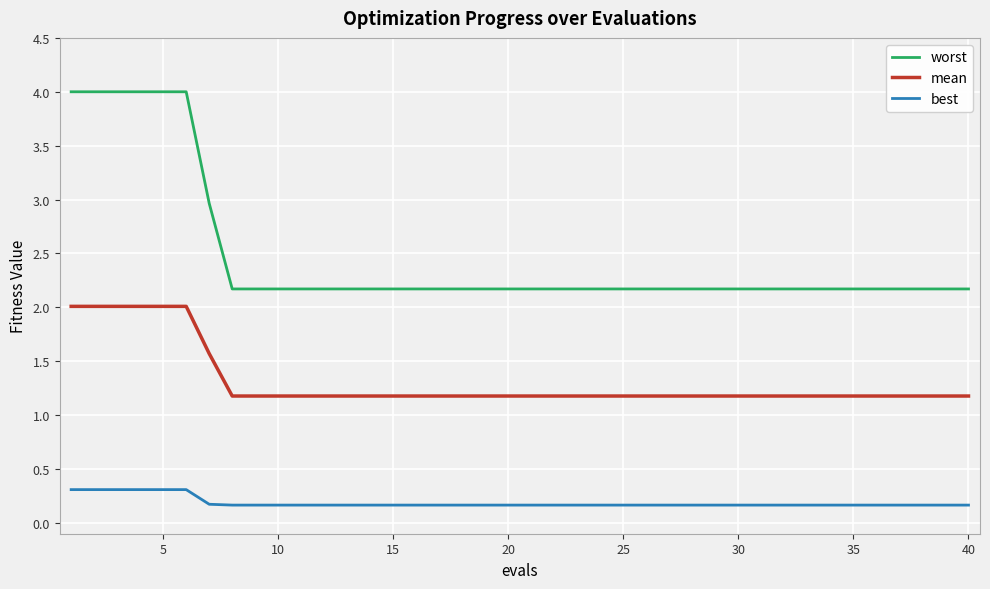

At how many categories does at least one series exceed 1?

40